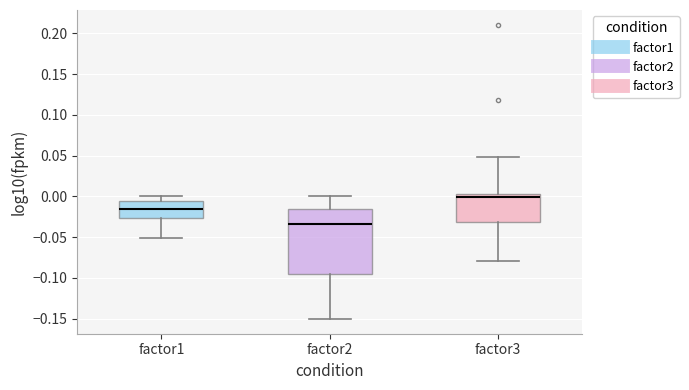

Which box is the tallest, from its lower edge to its upper edge?

factor2